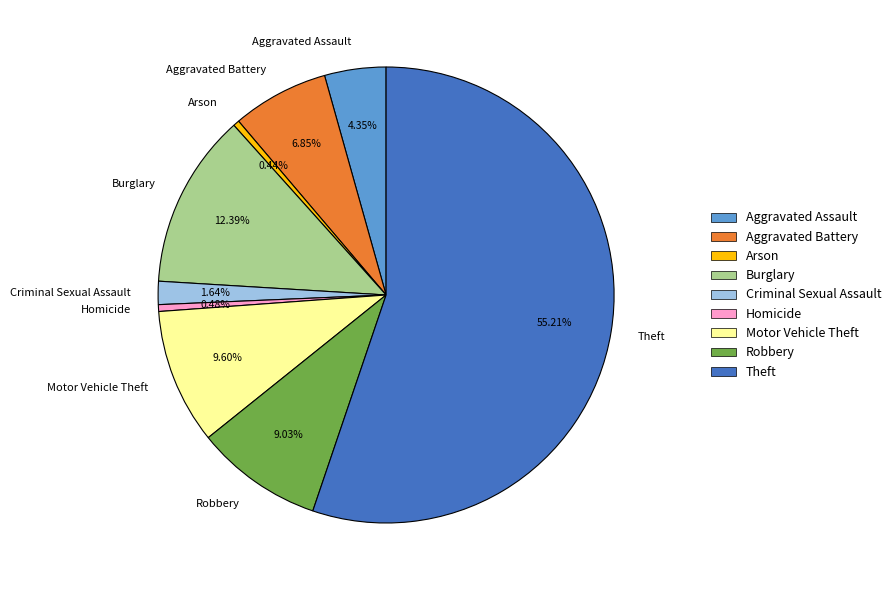

True or false: Criminal Sexual Assault accounts for 2% of the total.

True